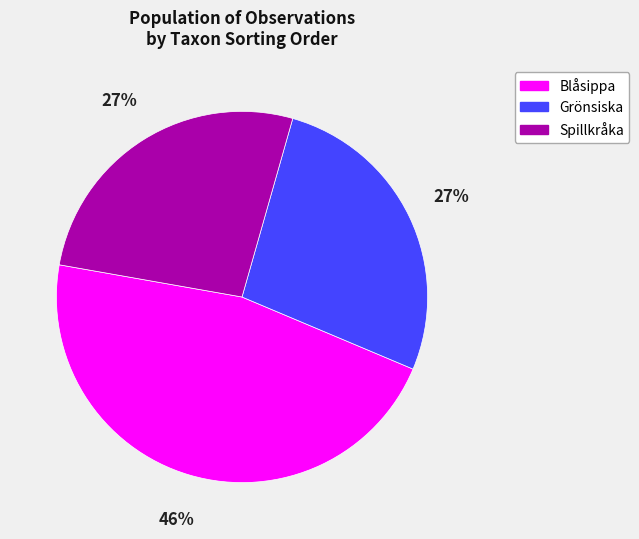

To the nearest percent, what is the combined percentage of Grönsiska and Spillkråka?

54%